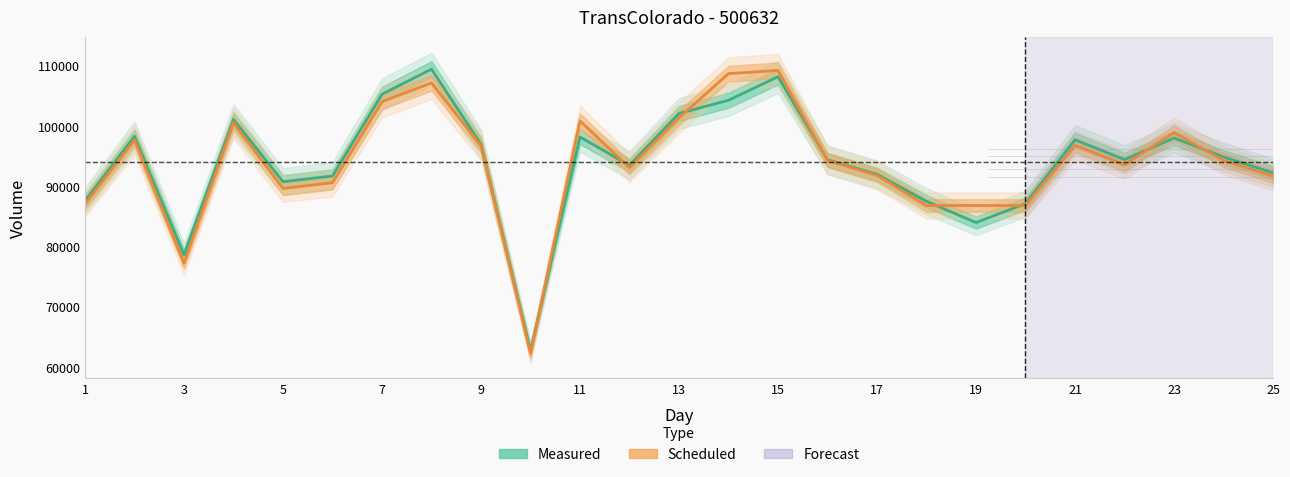

What is the smallest value displayed?

62247